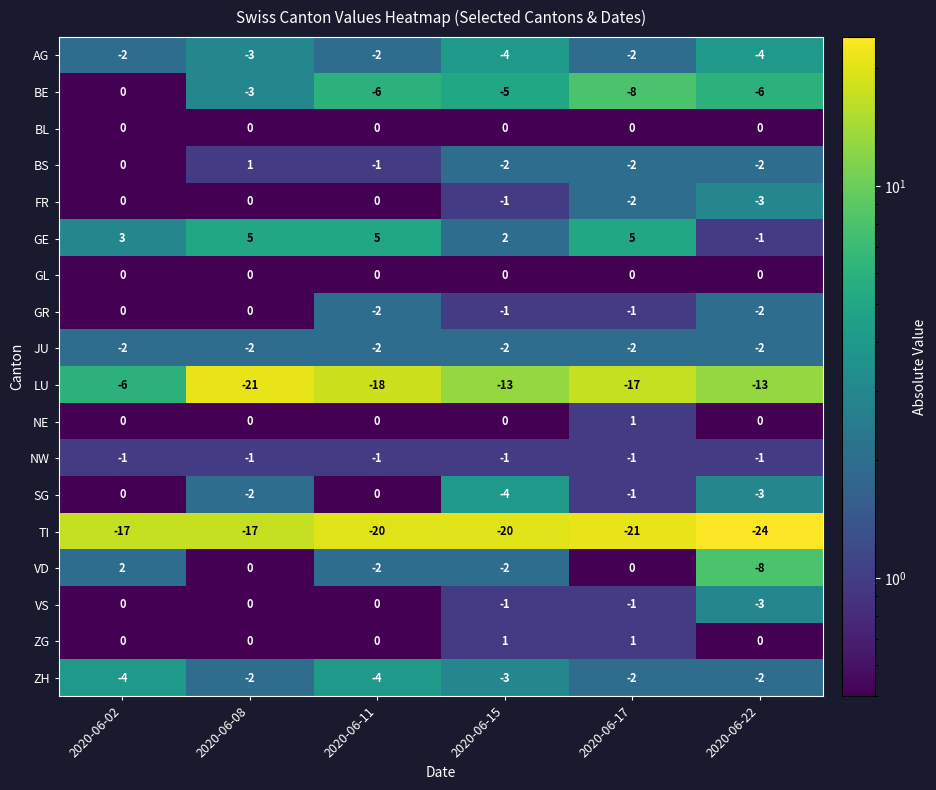

At how many categories does at least one series exceed -13?

6